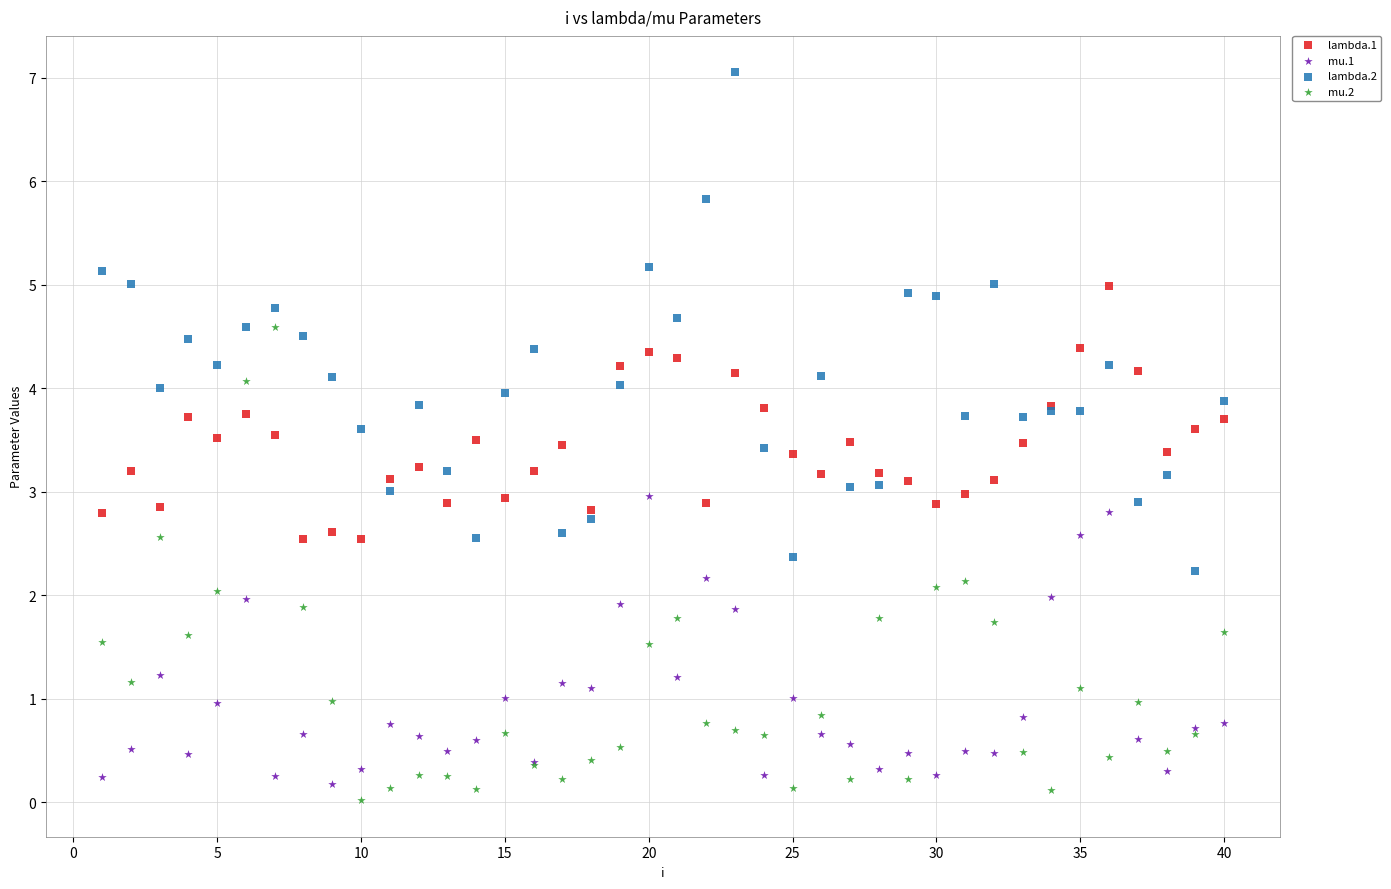

What is the X range (max minus min) for the scatter plot?

39.0